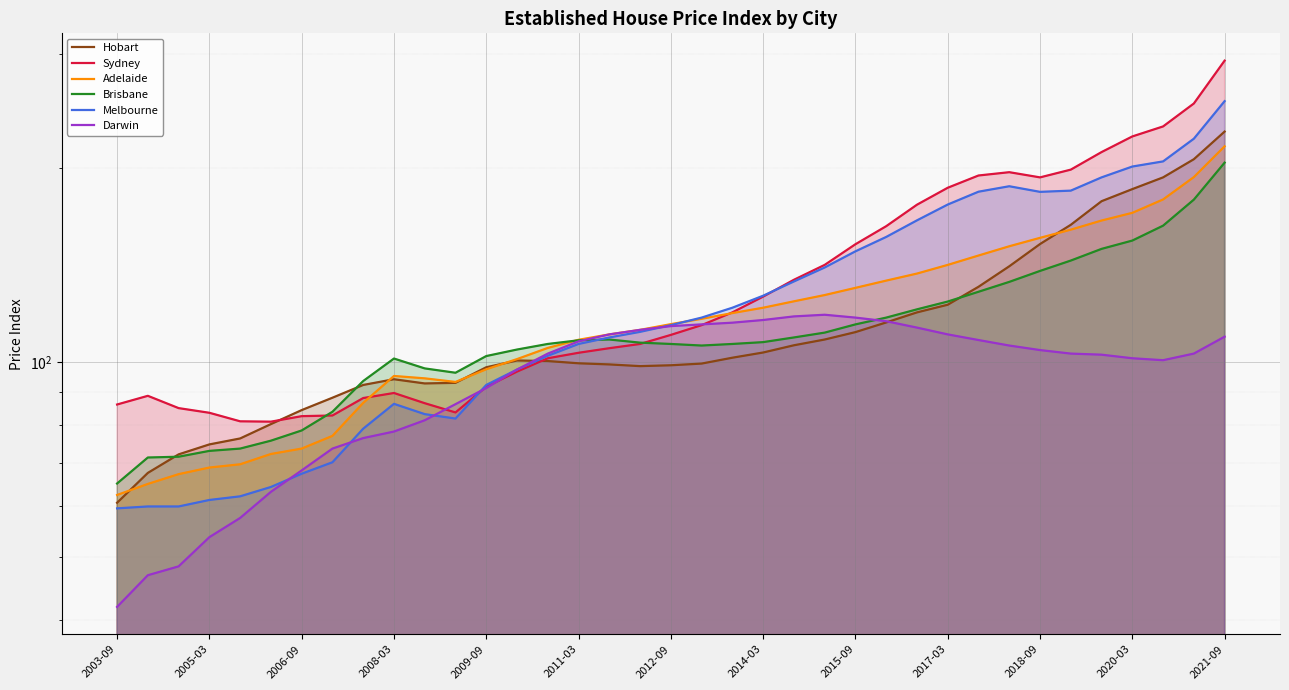

Reading left to right, what are all the values shown in this chart?

Hobart: 60.7	67.5	72.1	74.7	76.3	80.3	84.4	88.2	92.3	94.2	92.8	93.0	98.3	100.7	100.5	99.7	99.3	98.7	99.0	99.6	101.7	103.6	106.3	108.5	111.4	115.3	119.5	122.8	130.9	140.8	152.4	163.2	177.5	185.3	193.2	206.1	227.4
Sydney: 86.1	88.8	85.0	83.6	81.1	81.0	82.6	82.8	88.1	89.7	86.5	83.7	91.7	96.8	101.5	103.5	105.2	106.8	110.3	114.2	119.5	126.4	134.2	141.5	152.3	162.4	175.3	186.2	194.5	196.8	193.2	198.6	211.4	223.5	231.6	251.3	292.7
Adelaide: 62.4	64.9	67.2	68.8	69.6	72.2	73.6	77.0	86.6	95.3	94.5	93.3	97.6	101.2	105.3	108.4	110.5	112.3	114.6	116.8	119.2	121.5	124.3	127.1	130.4	133.8	137.2	141.5	146.3	151.2	155.8	160.4	165.7	170.3	178.6	193.4	215.8
Brisbane: 65.0	71.3	71.5	73.0	73.6	75.7	78.5	83.9	93.6	101.4	97.9	96.4	102.3	104.7	106.8	108.2	108.5	107.3	106.8	106.2	106.8	107.5	109.3	111.2	114.5	117.3	120.8	124.2	128.6	133.2	138.5	143.7	149.8	154.3	162.7	178.5	203.6
Melbourne: 59.5	59.9	59.9	61.3	62.1	64.2	67.3	70.1	79.0	86.3	83.2	81.9	92.3	97.5	102.4	106.8	109.3	111.5	114.2	117.3	121.5	126.8	133.4	140.2	148.5	156.3	165.8	175.4	183.6	187.2	183.5	184.3	193.2	200.8	204.5	221.7	253.4
Darwin: 41.9	46.9	48.4	53.7	57.5	63.1	68.1	73.6	76.4	78.2	81.4	86.2	91.3	97.5	103.2	107.8	110.5	112.3	113.8	114.5	115.2	116.3	117.8	118.5	117.3	115.8	113.2	110.5	108.3	106.2	104.5	103.2	102.8	101.5	100.8	103.2	109.6